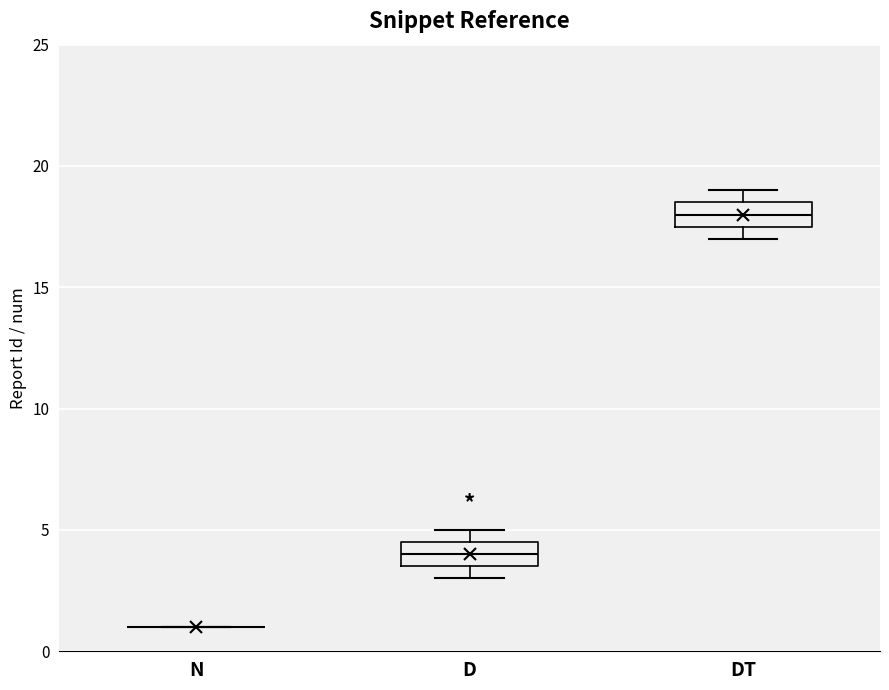

Where is the upper edge of the box for DT on the y-axis? The values are not printed on the chart, so give them approximately, as read against the axis.

18.5